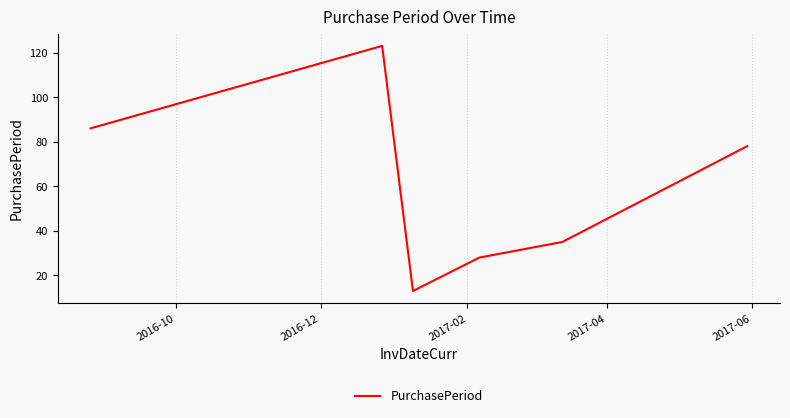

What is the sum of all values?

363